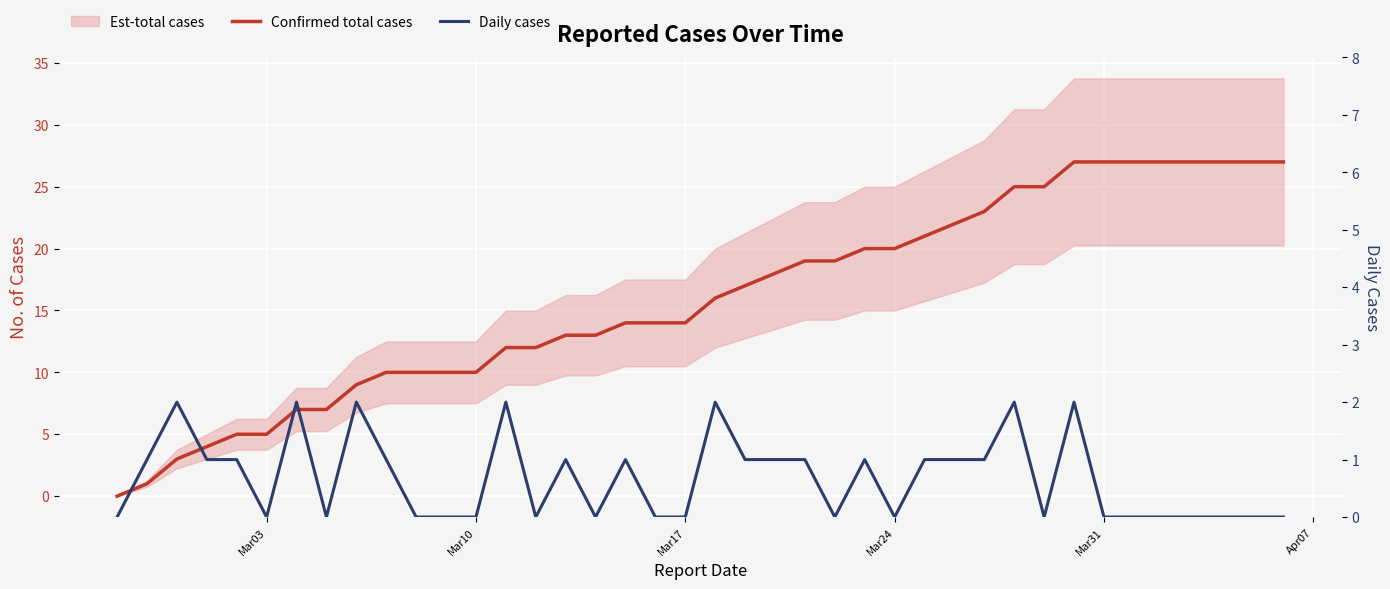

Which series has the largest range (max minus min)?

Confirmed total cases